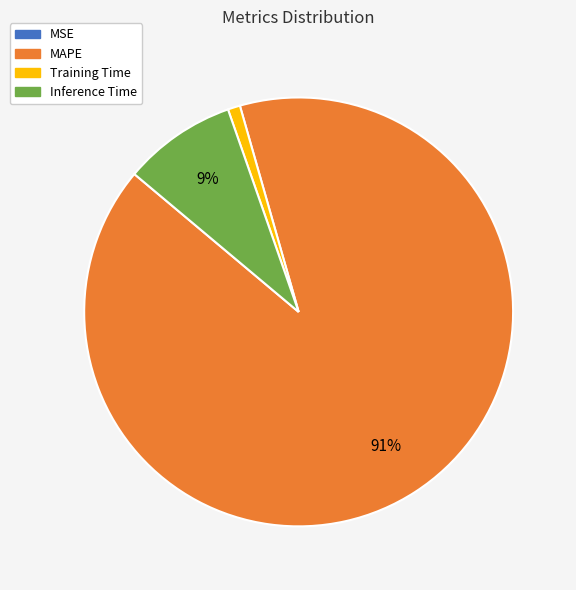

Which category accounts for the majority?

MAPE